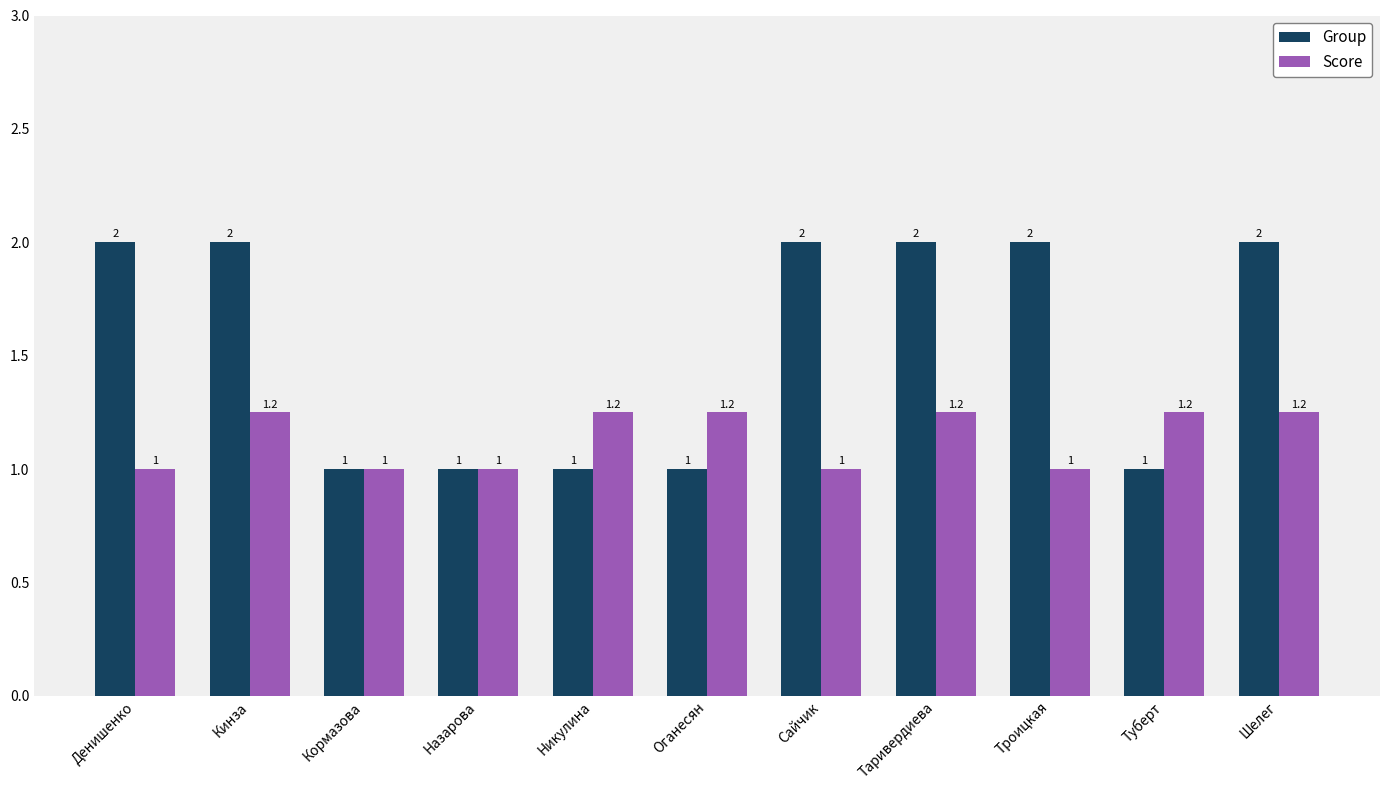

What is the label of the 3rd bar from the left?

Кормазова